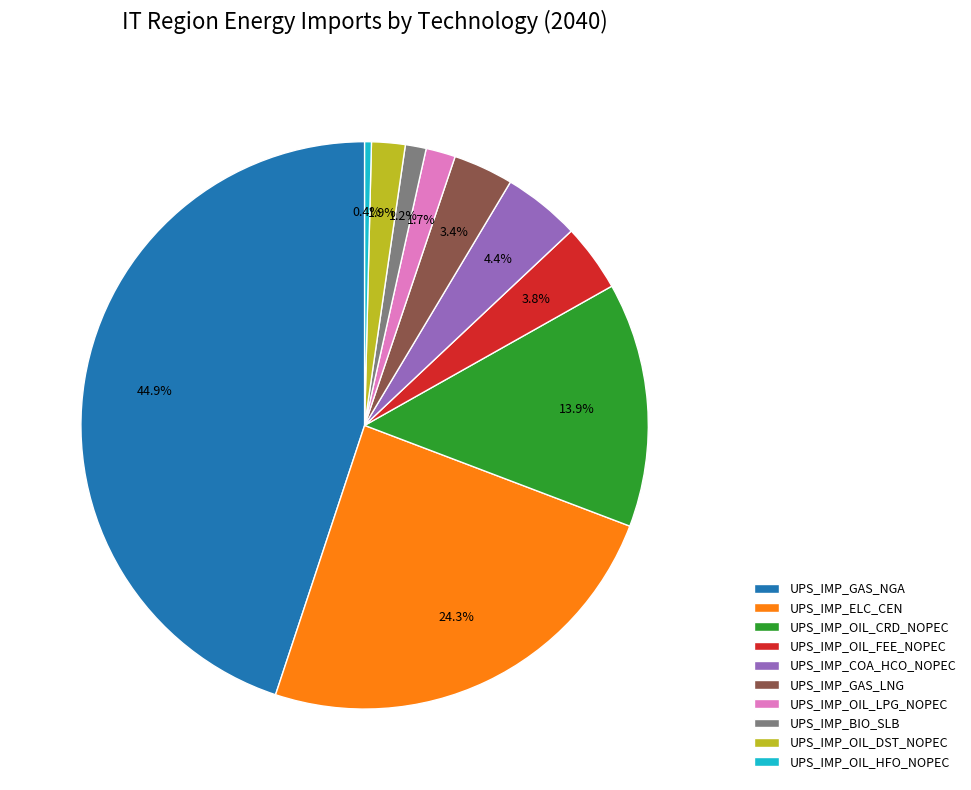

Which category has the smallest portion of the pie?

UPS_IMP_OIL_HFO_NOPEC